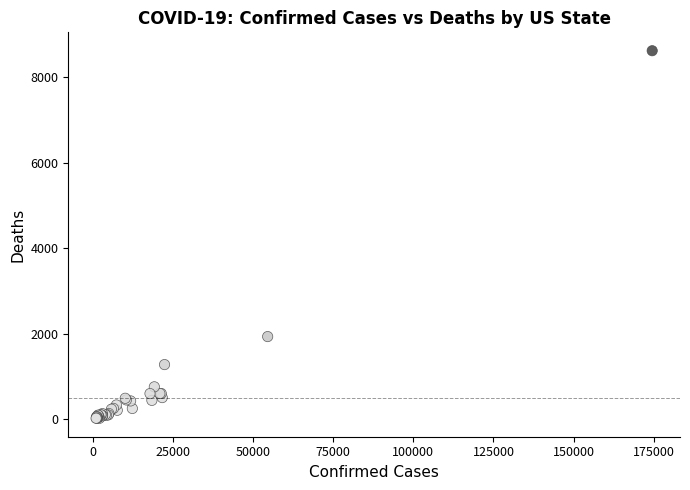

What Y value in the scatter plot is closest to 4322?

1932